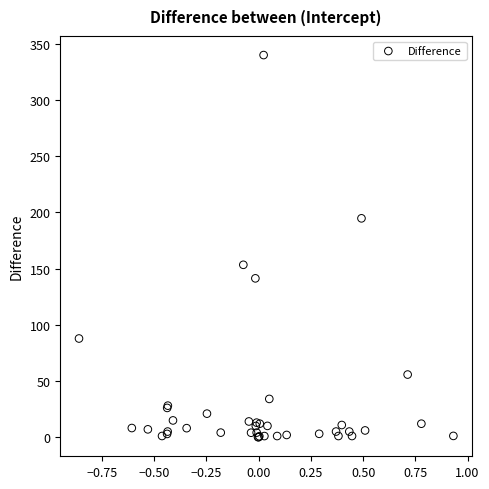

What Y value in the scatter plot is closest to 170?

153.4